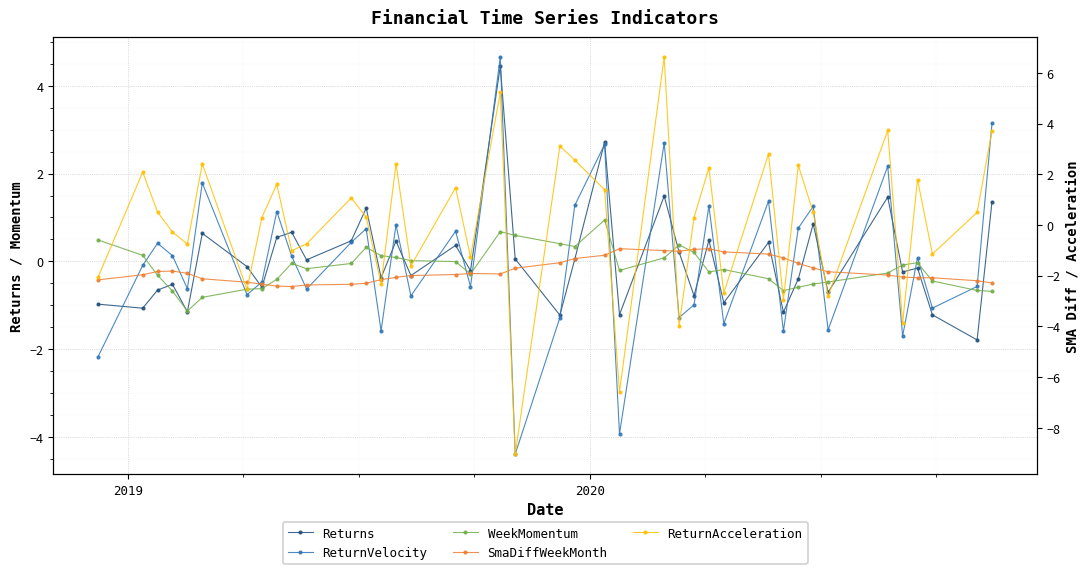

What is the value of the ReturnAcceleration point at the 28th from the left?

2.3